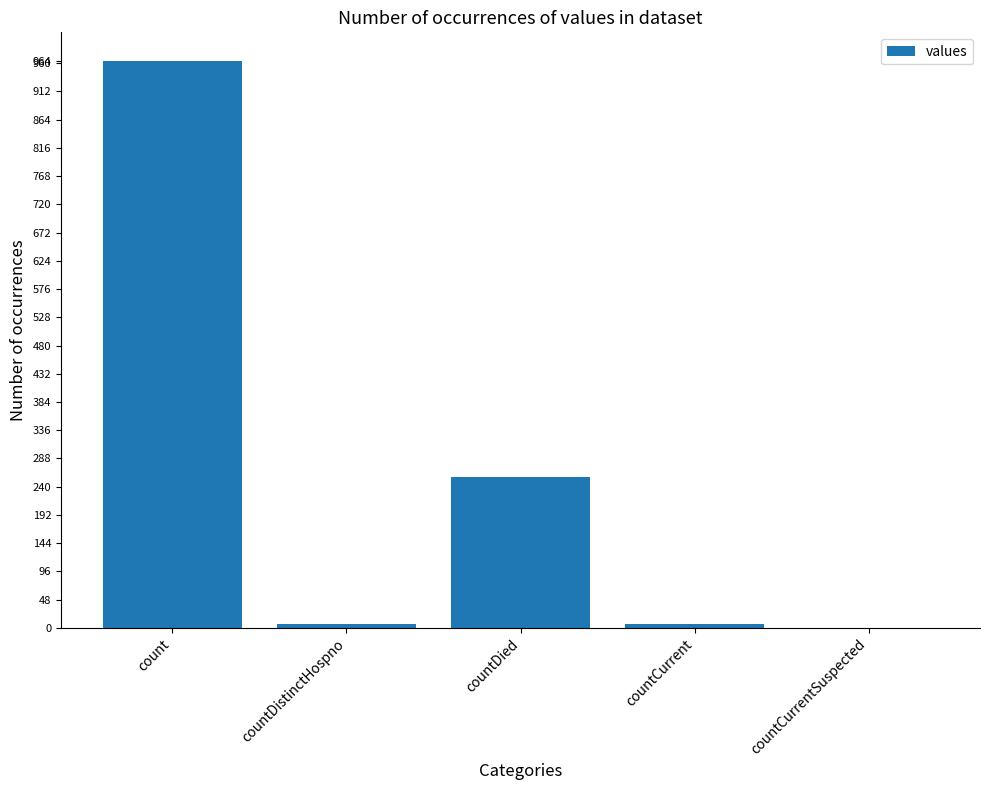

Read the value at countDied, to the nearest 50.

250